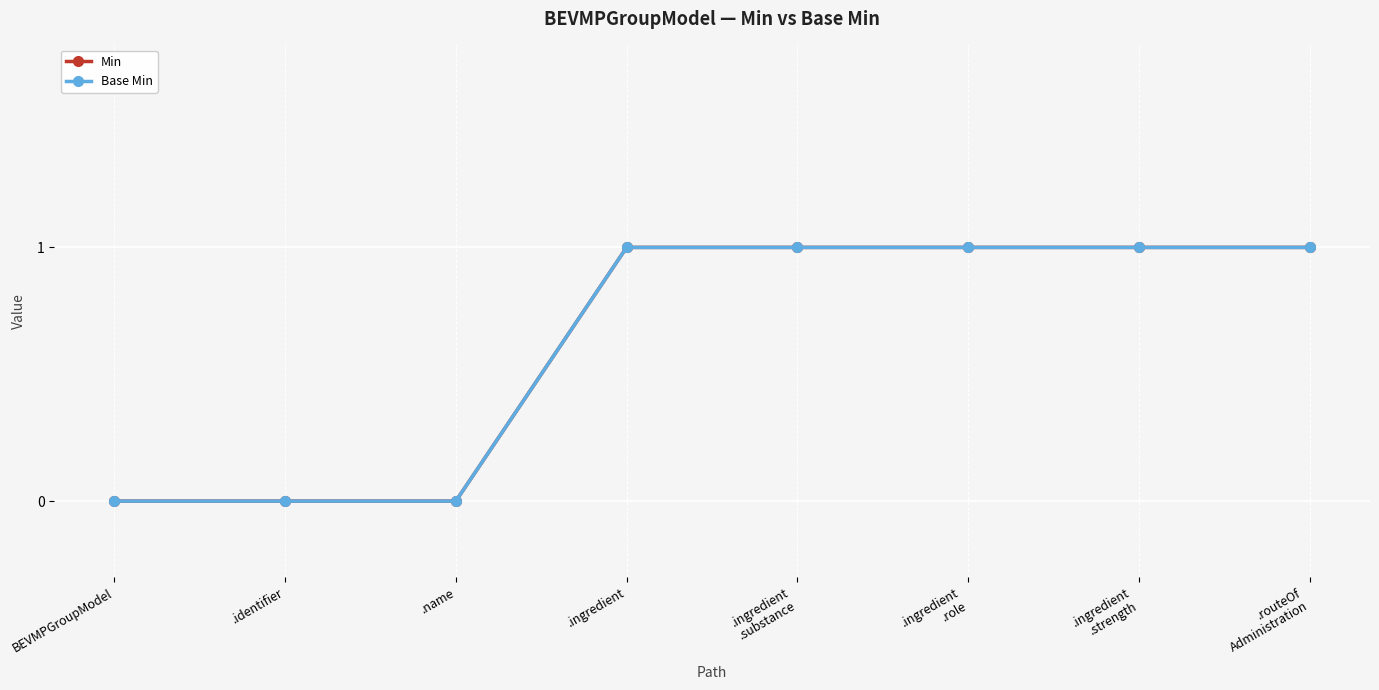

True or false: Min and Base Min intersect in this chart.

False